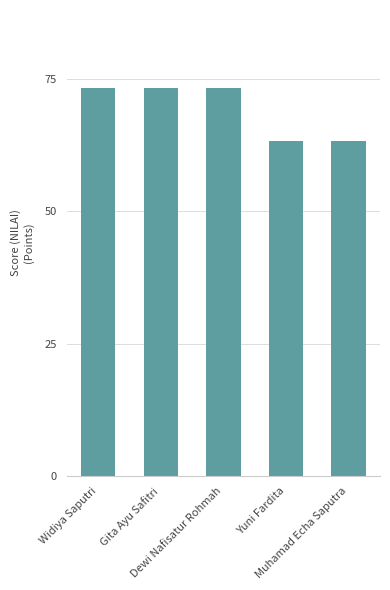

Where does the data first go above 73?

Widiya Saputri